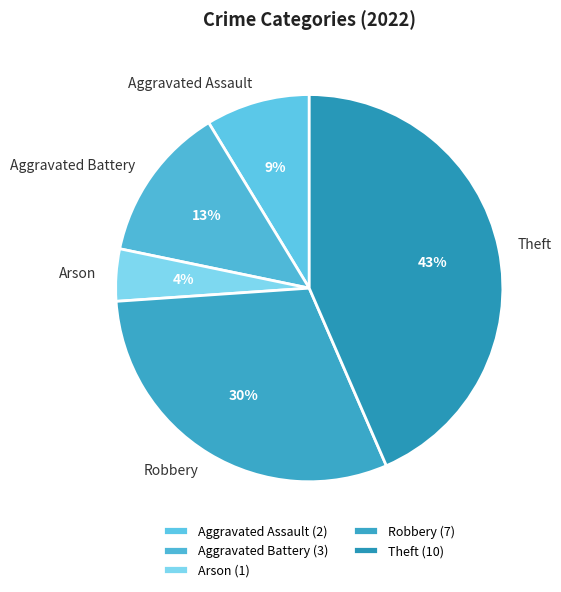

Is there any slice that represents more than half of the pie?

No